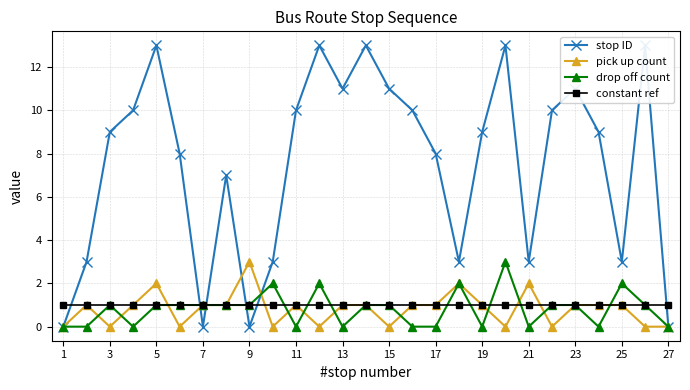

Which series has the largest range (max minus min)?

stop ID